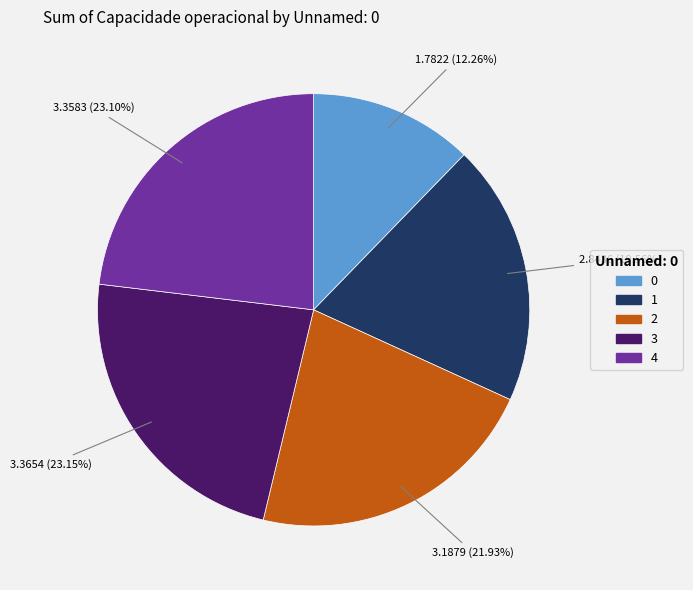

Approximately how many times larger is the value at 3 compared to 1?

1.2